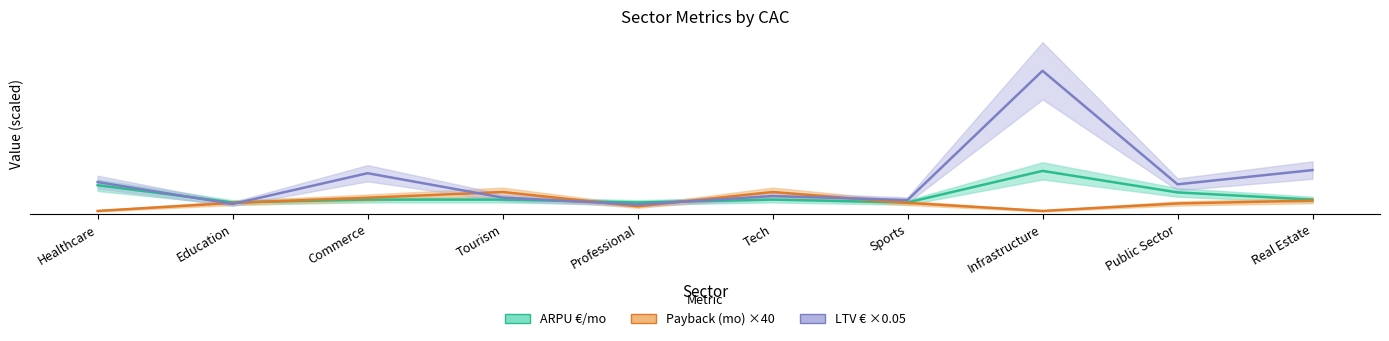

What position from the right is Infrastructure?

3